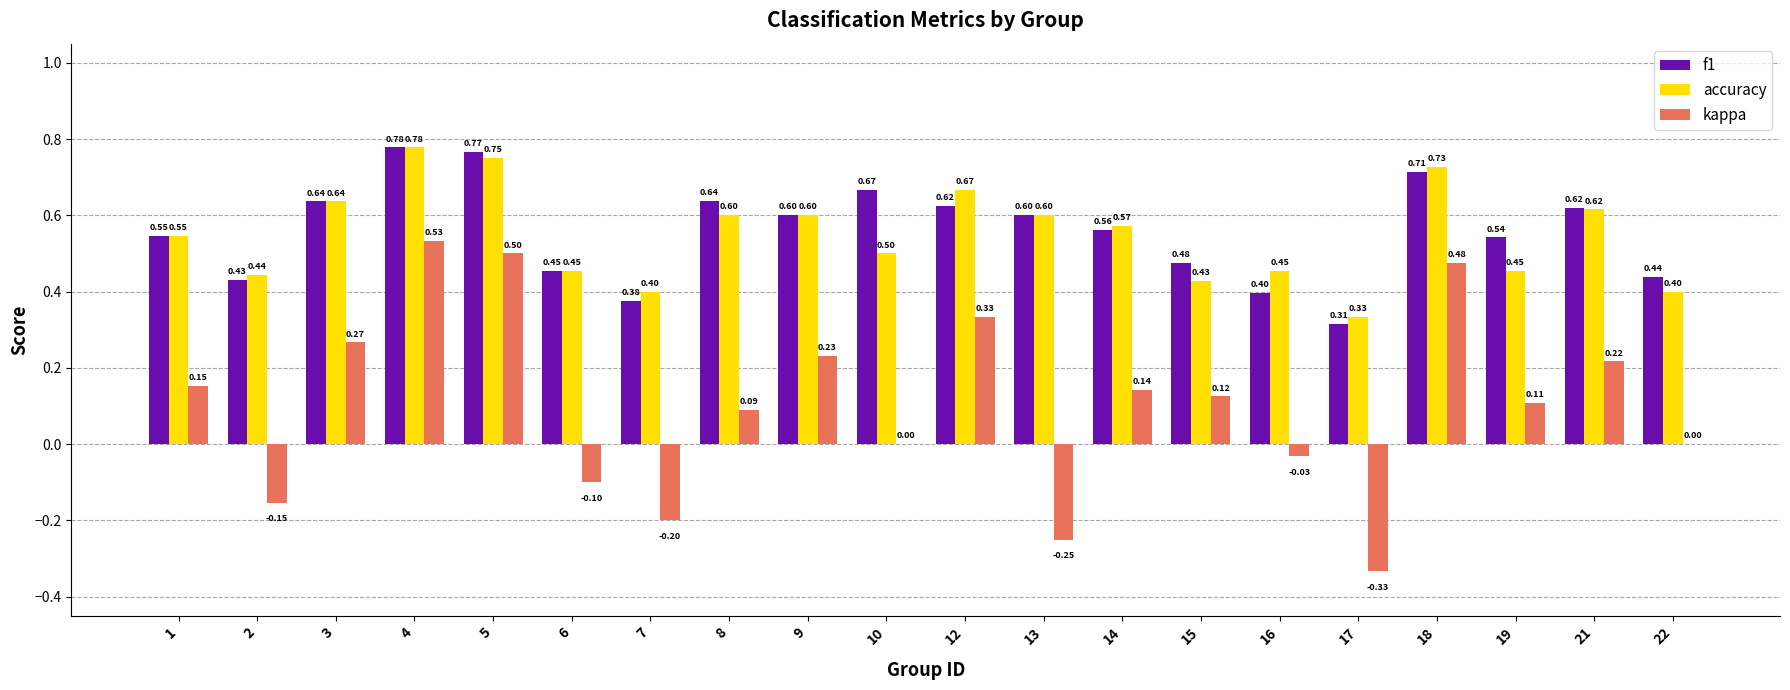

At which category is the sum across all series the highest?

4